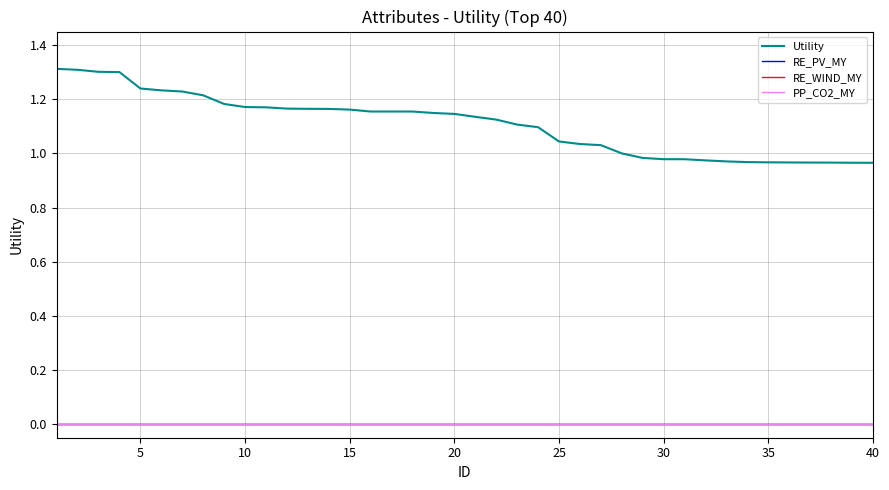

Does the chart have visible grid lines?

Yes